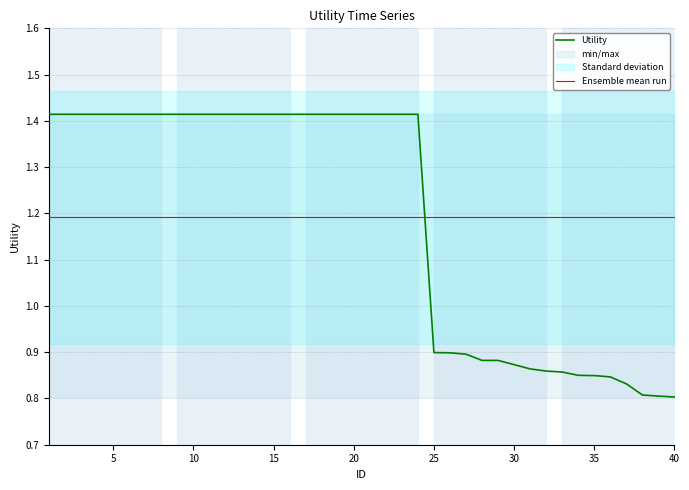

How many values are between 0 and 1?

16